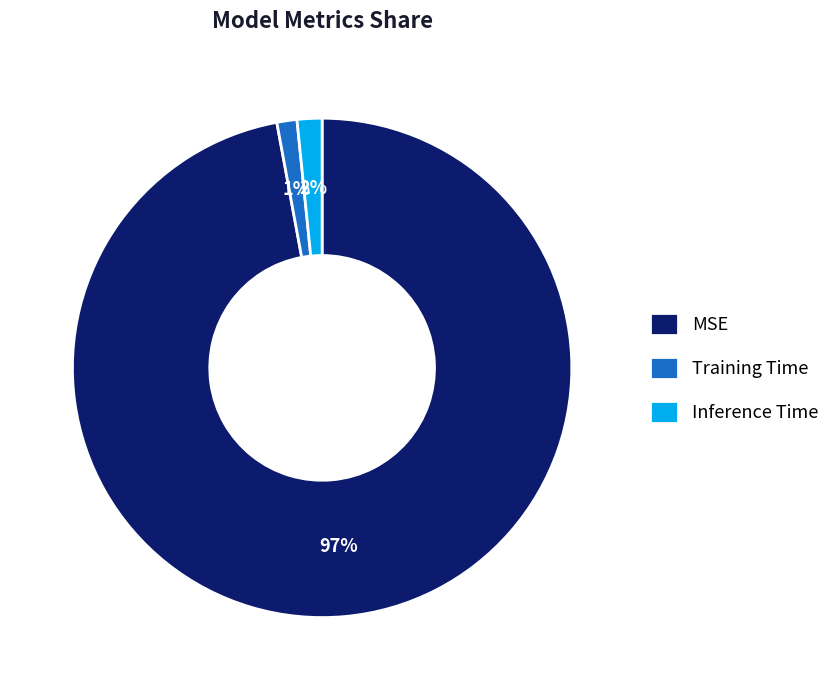

To the nearest percent, what portion does MSE represent?

97%